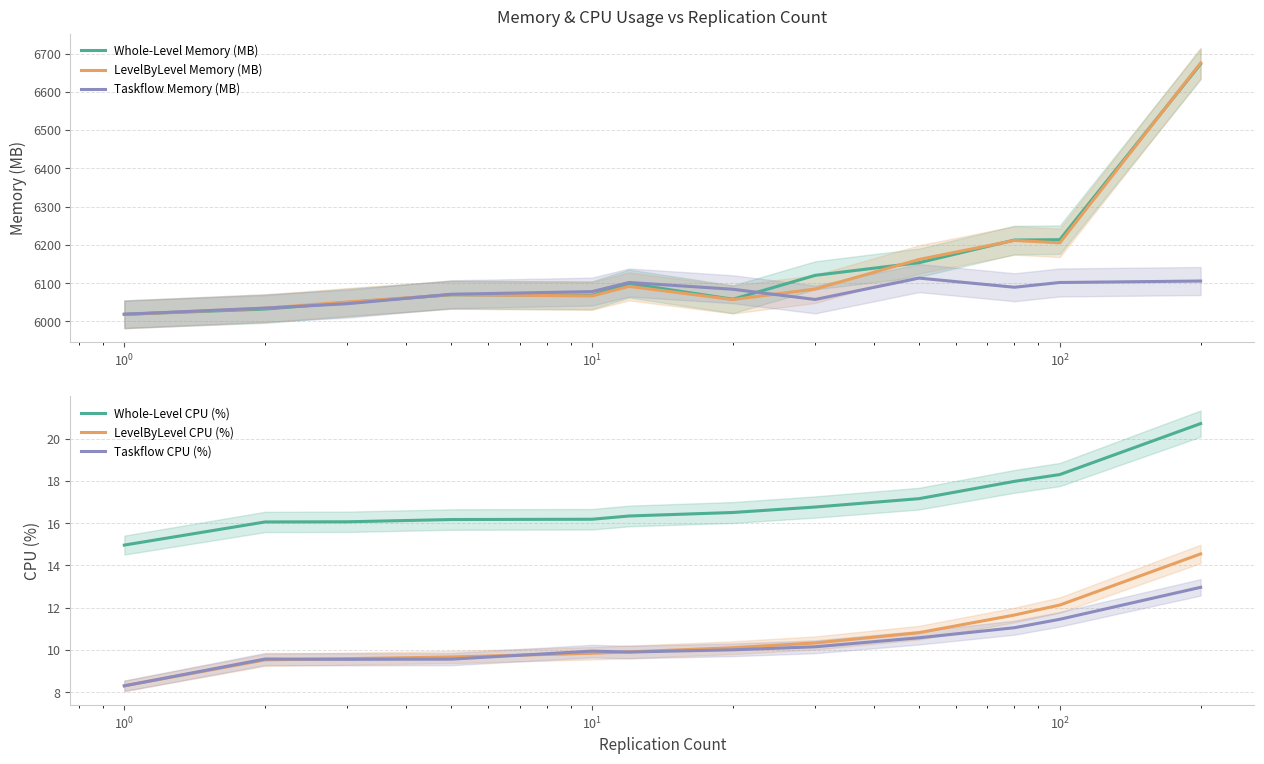

Does the chart display data point markers on the line(s)?

No